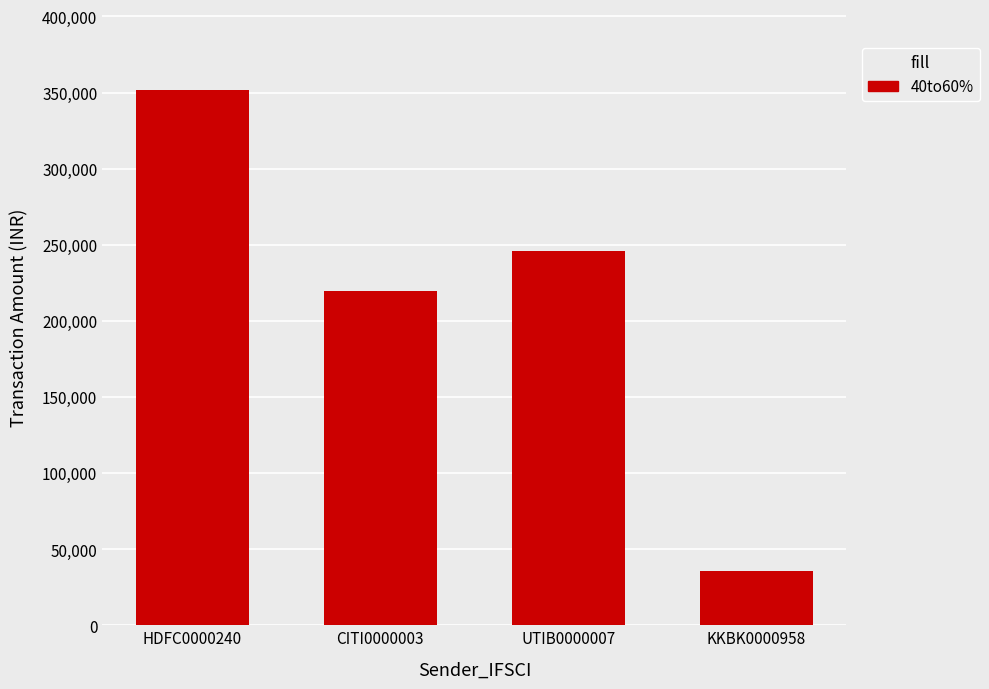

At which category does the chart reach its minimum across all series?

KKBK0000958